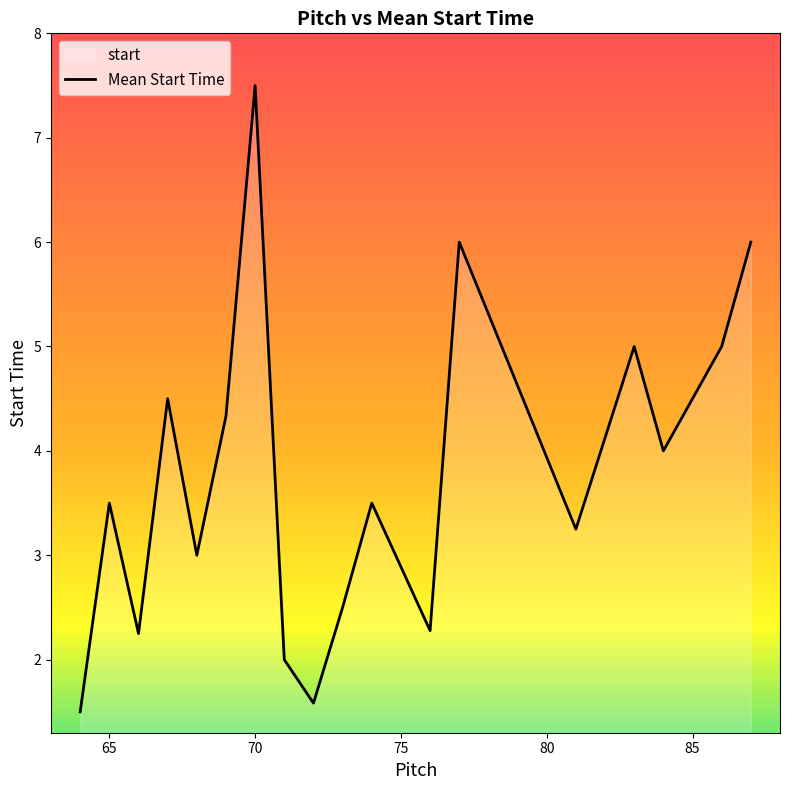

The value at 70 is 3.7. True or false?

False